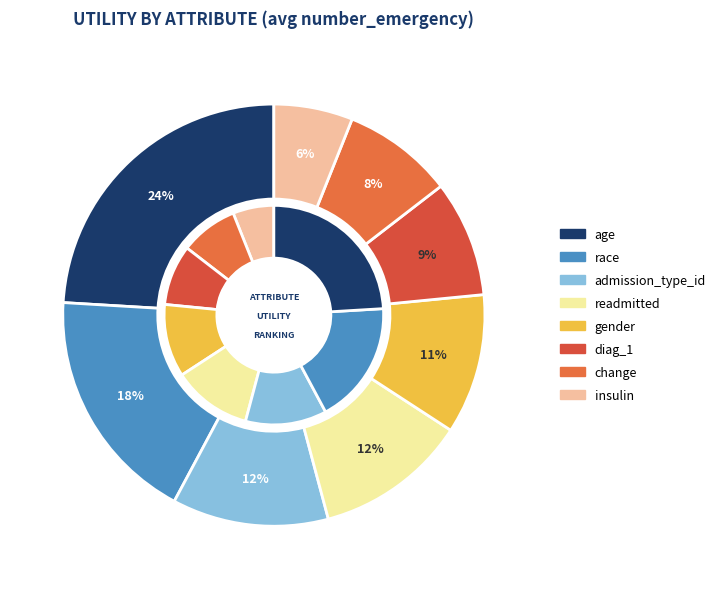

Which slice is the smallest?

insulin